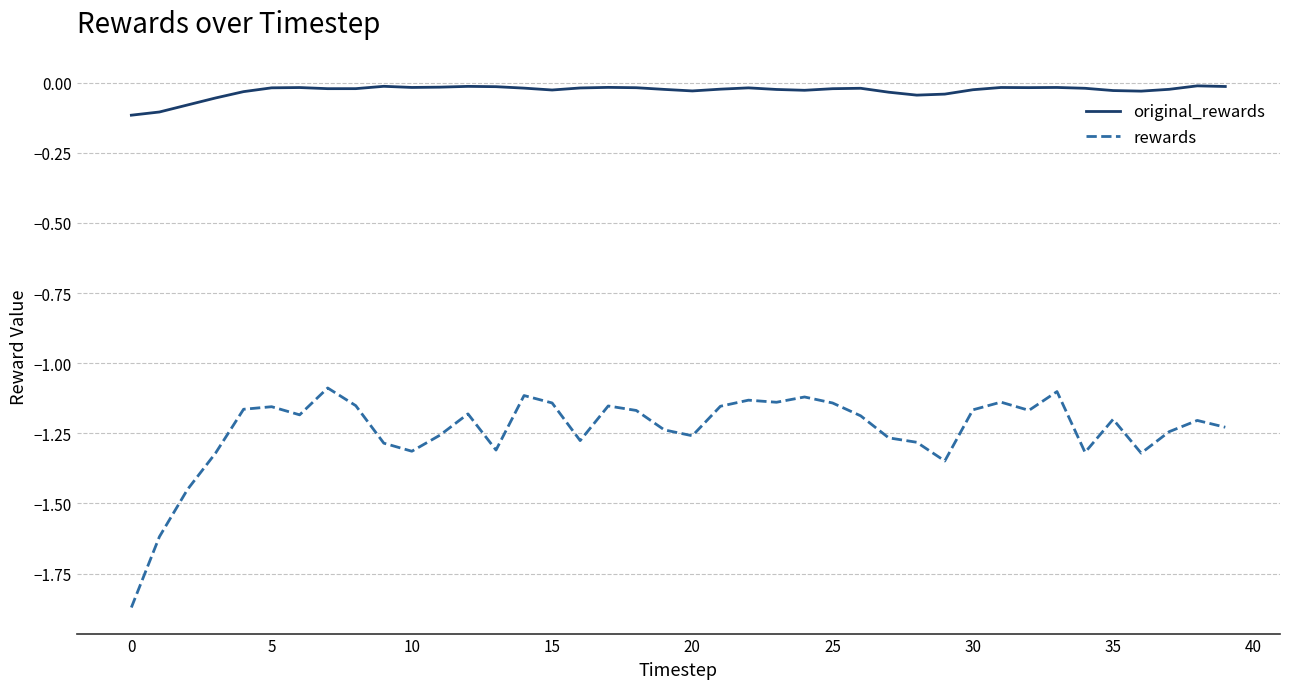

Rank the series by their average value, from highest to lowest.

original_rewards, rewards